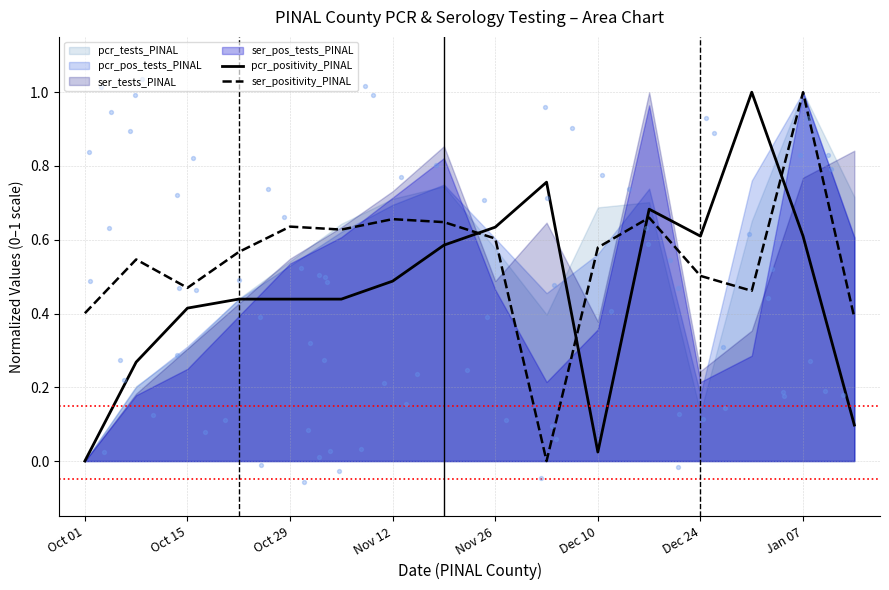

Which series has the widest spread of Y values?

pcr_positivity_PINAL